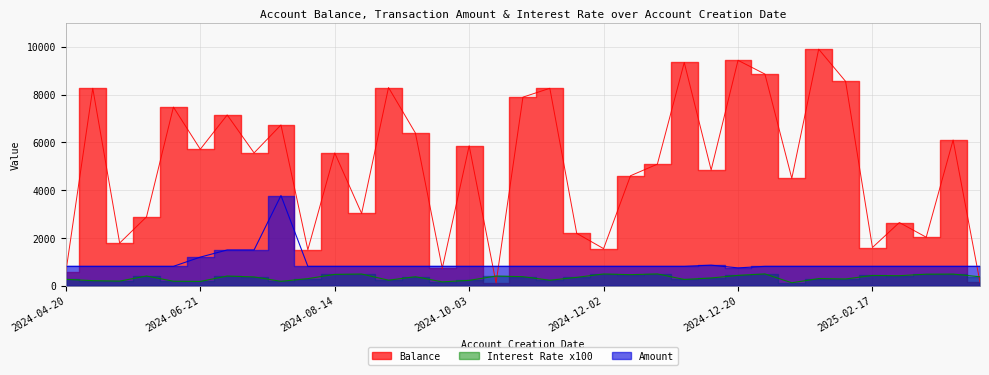

At which category is the sum across all series the highest?

2025-02-03